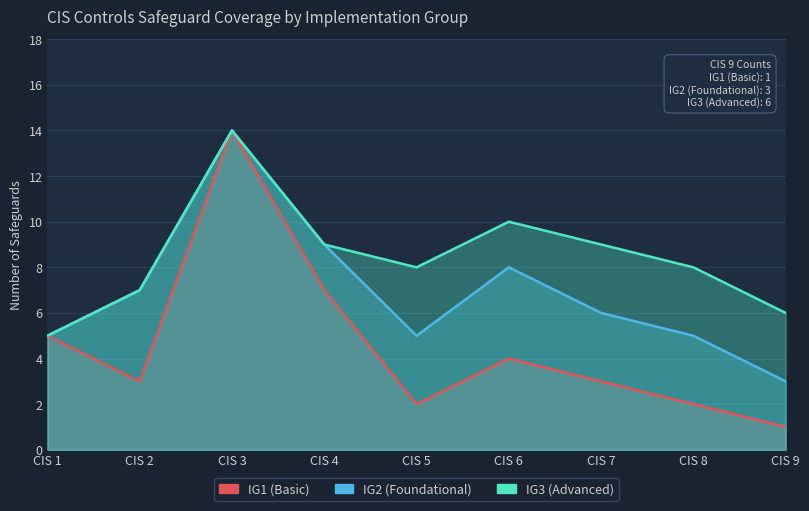

True or false: IG3 (Advanced) and IG2 (Foundational) intersect in this chart.

False